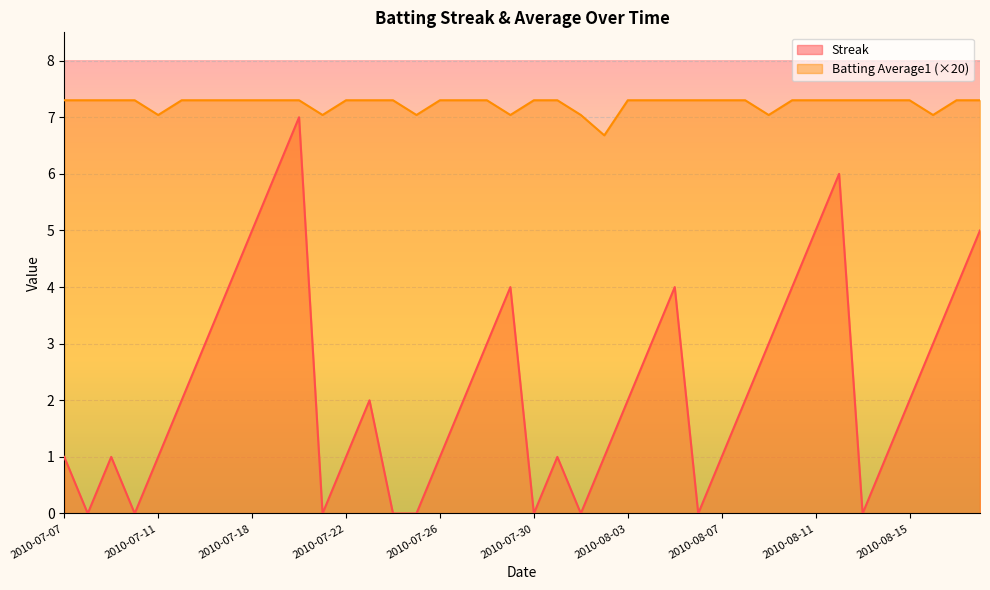

Where does the Streak series first go above 2?

2010-07-16